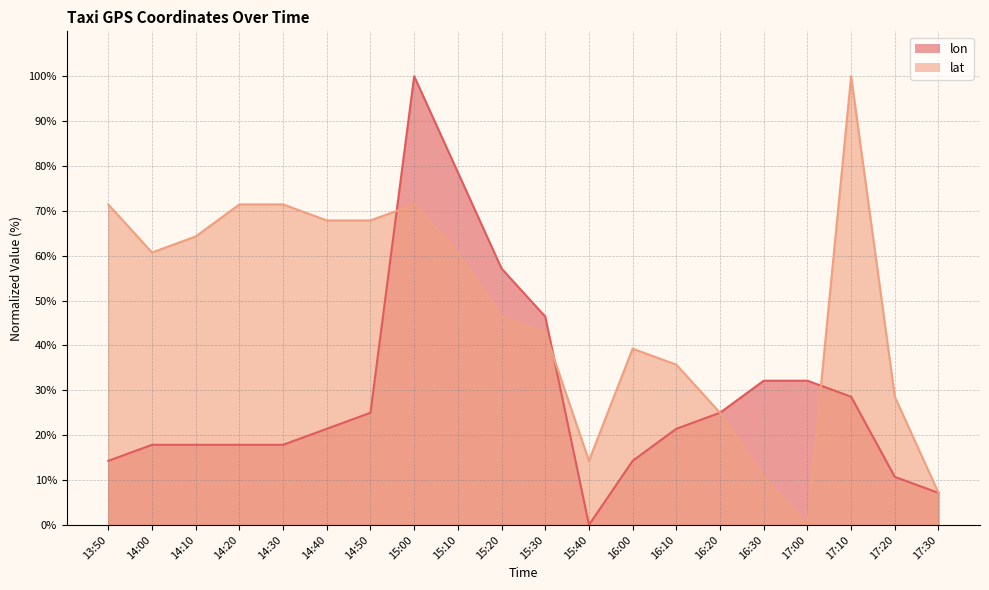

At which label does lon first exceed 21?

14:40